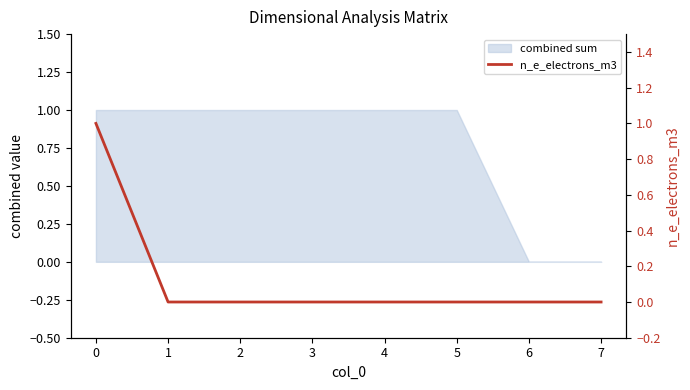

The chart shows a value of 1 at 0. True or false?

True